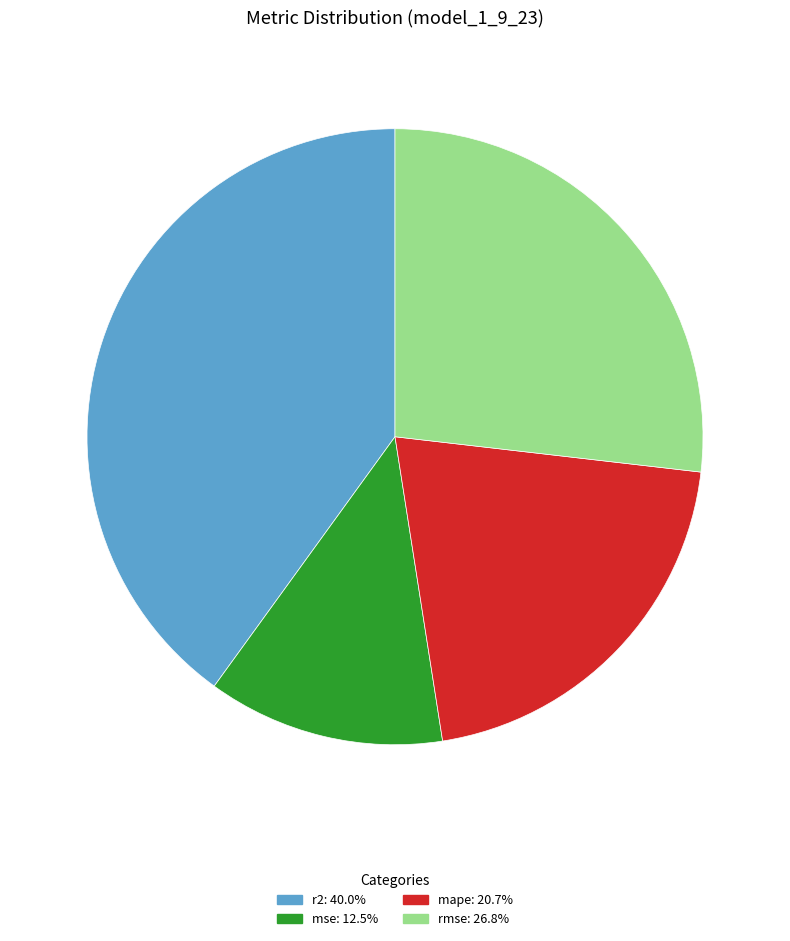

Do mse and mape together represent more than half of the pie?

No